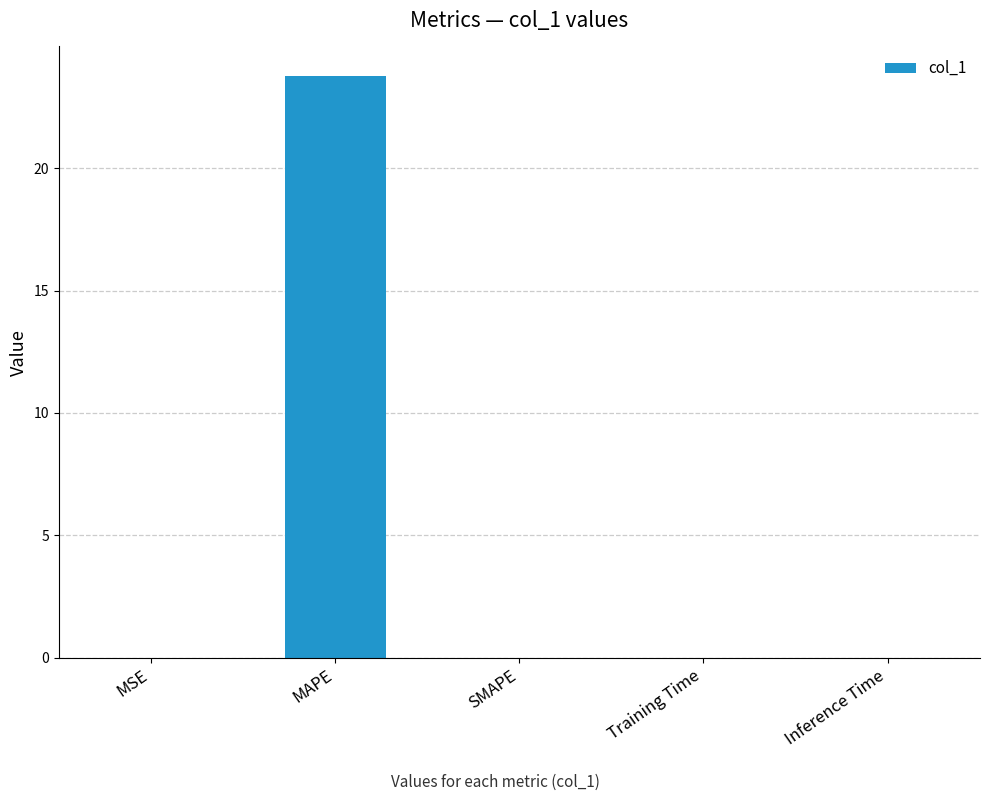

Which has a higher value, MAPE or Training Time?

MAPE